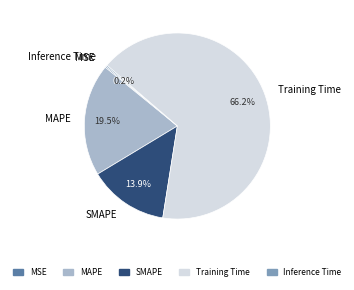

Which category has the biggest portion of the pie?

Training Time